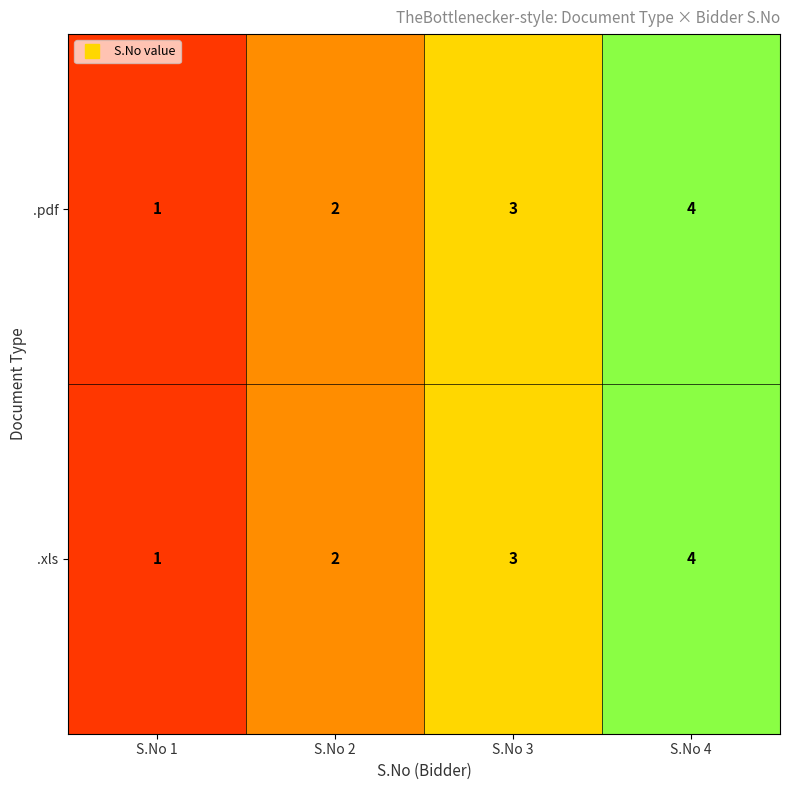

Is the value of .pdf at S.No 4 greater than the value of .xls at S.No 2?

Yes